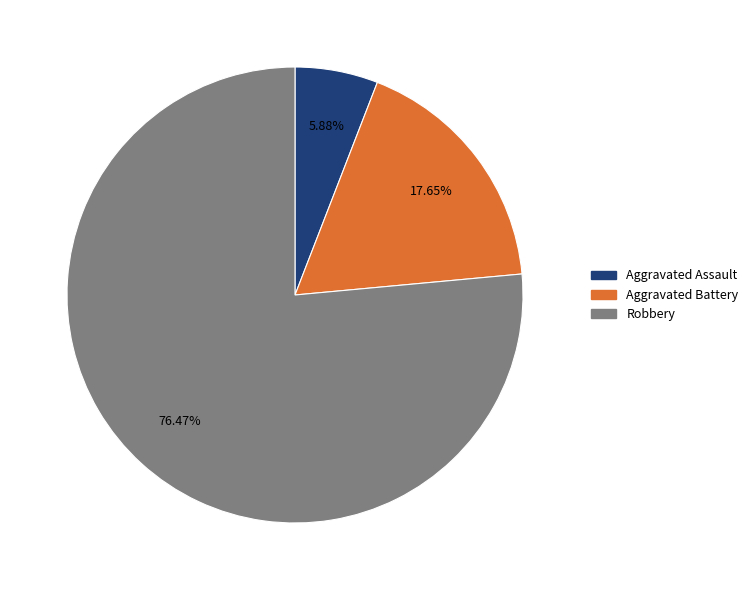

How many slices are in this pie chart?

3